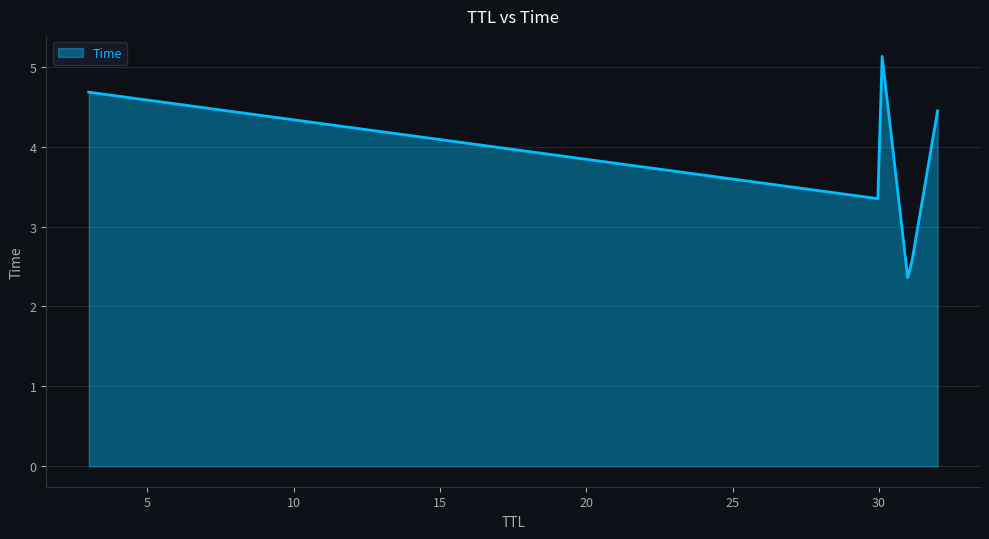

What is the difference between the maximum and minimum values?

2.8